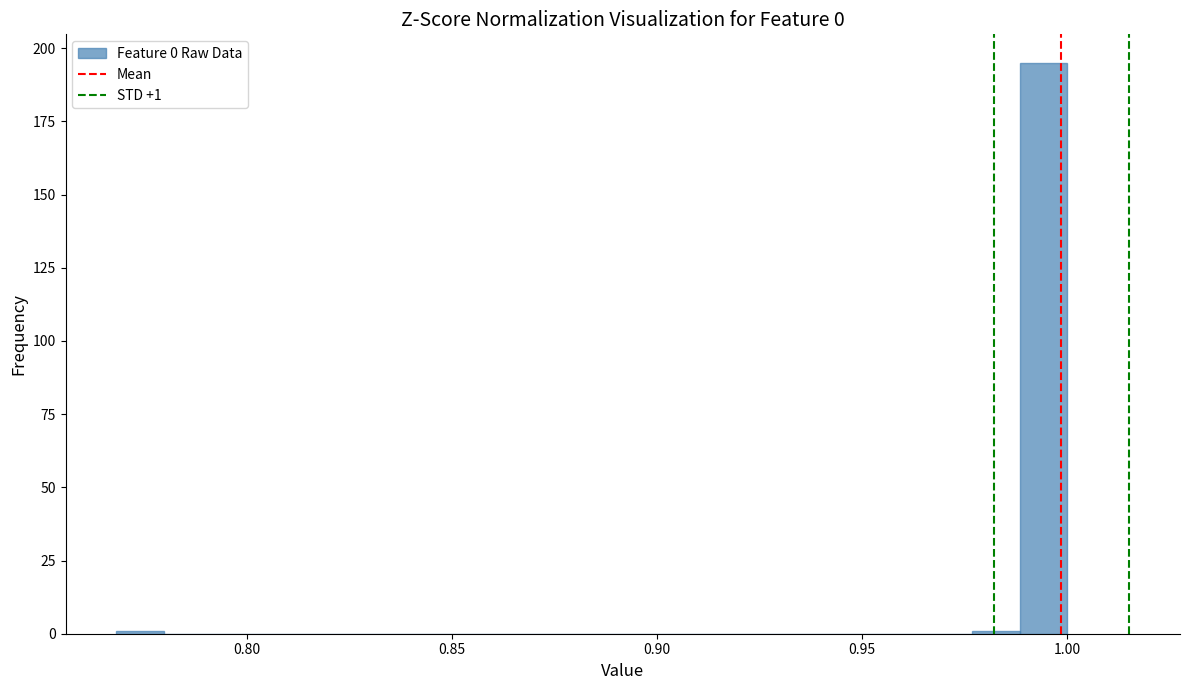

Read against the x-axis, roughly where is the centre of the tallest bar?

0.995